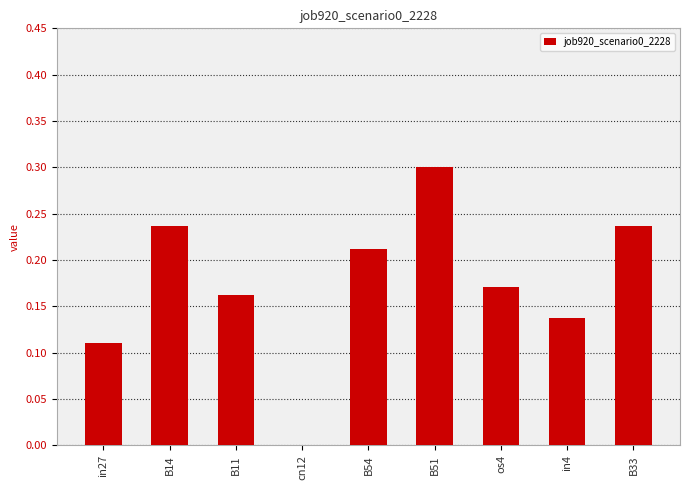

True or false: the data shows 0.1 at B11.

False